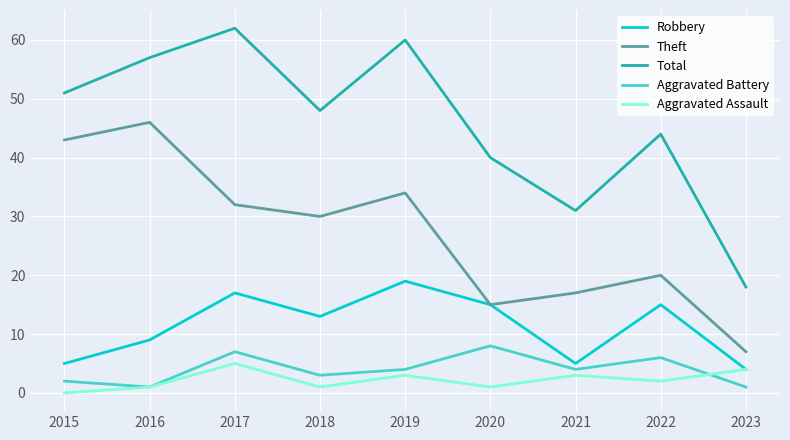

What are all the series names shown in the legend?

Robbery, Theft, Total, Aggravated Battery, Aggravated Assault